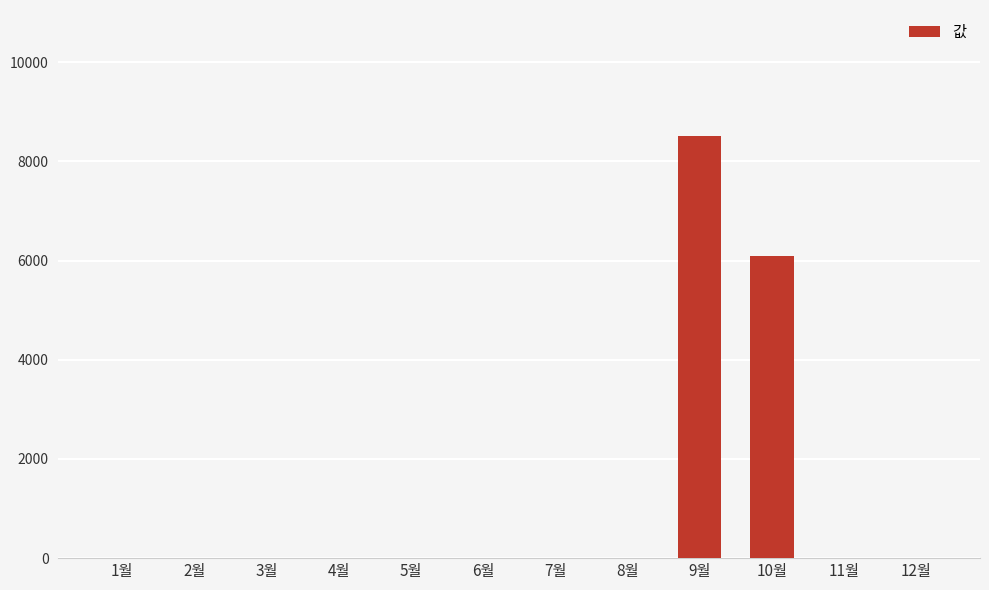

Between 9월 and 10월, which is larger?

9월